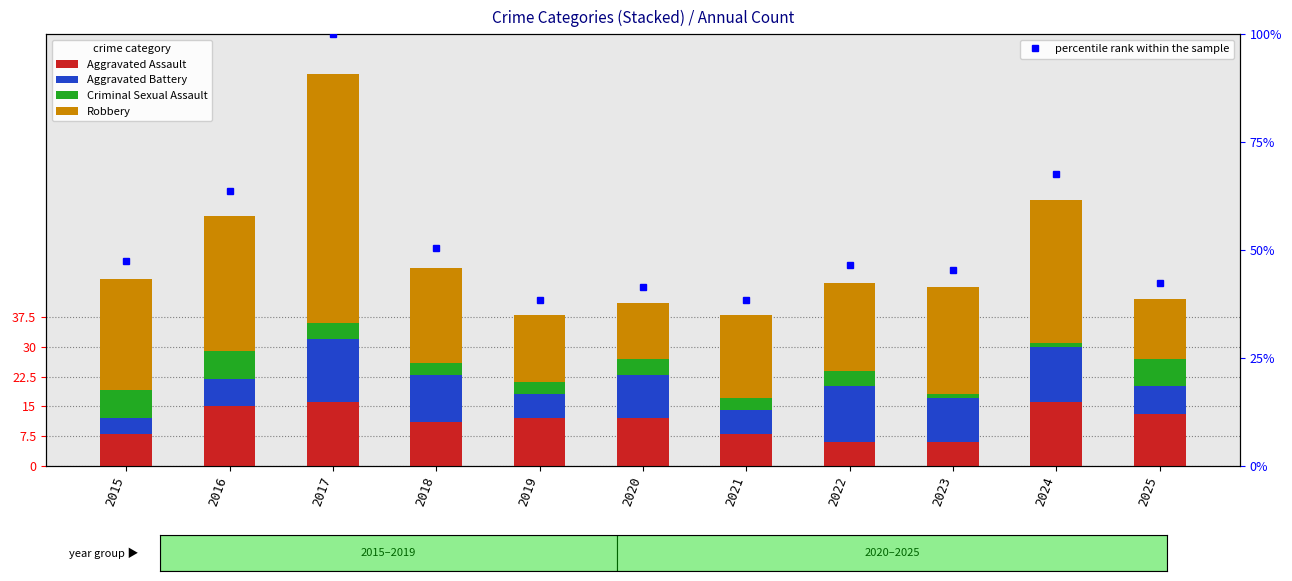

Reading left to right, extract all data points from this chart.

Aggravated Assault: 8.0	15.0	16.0	11.0	12.0	12.0	8.0	6.0	6.0	16.0	13.0
Aggravated Battery: 4.0	7.0	16.0	12.0	6.0	11.0	6.0	14.0	11.0	14.0	7.0
Criminal Sexual Assault: 7.0	7.0	4.0	3.0	3.0	4.0	3.0	4.0	1.0	1.0	7.0
Robbery: 28.0	34.0	63.0	24.0	17.0	14.0	21.0	22.0	27.0	36.0	15.0
percentile rank within the sample: 47.5	63.6	100.0	50.5	38.4	41.4	38.4	46.5	45.5	67.7	42.4